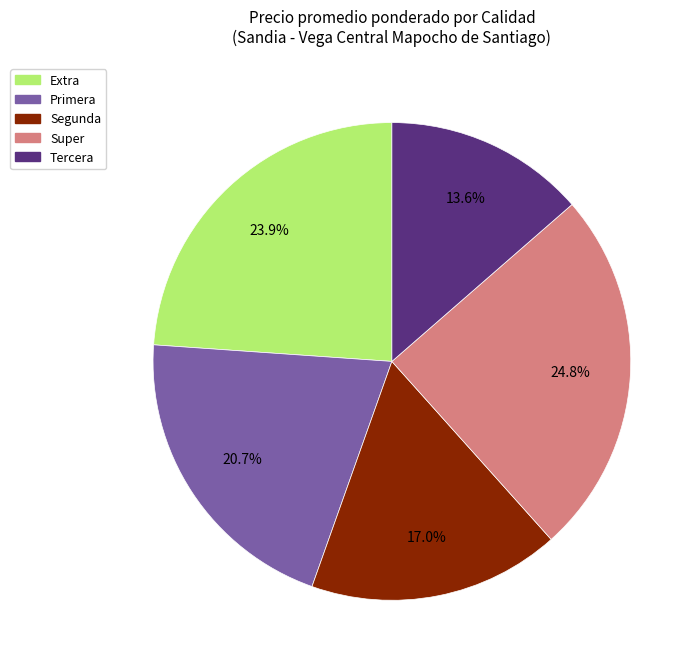

Between Tercera and Segunda, which is larger?

Segunda